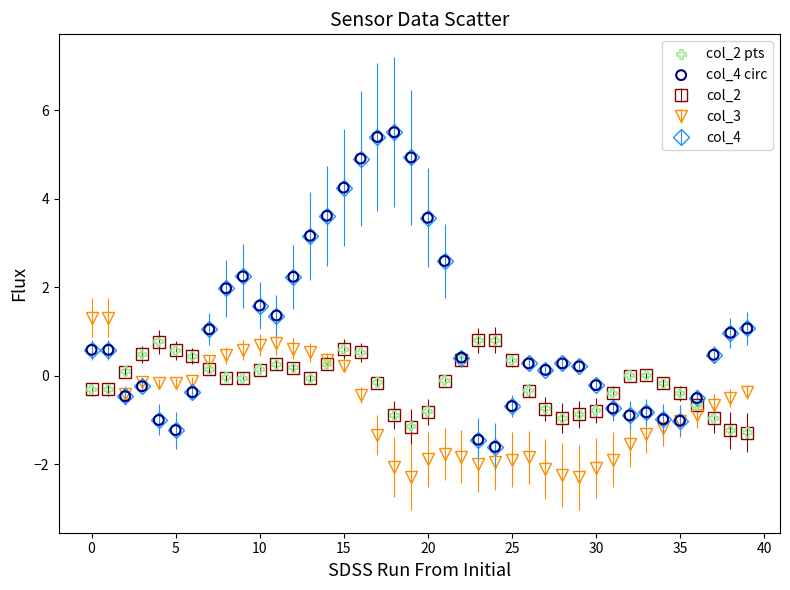

True or false: col_3 has more than 1 points higher than both neighbors.

True